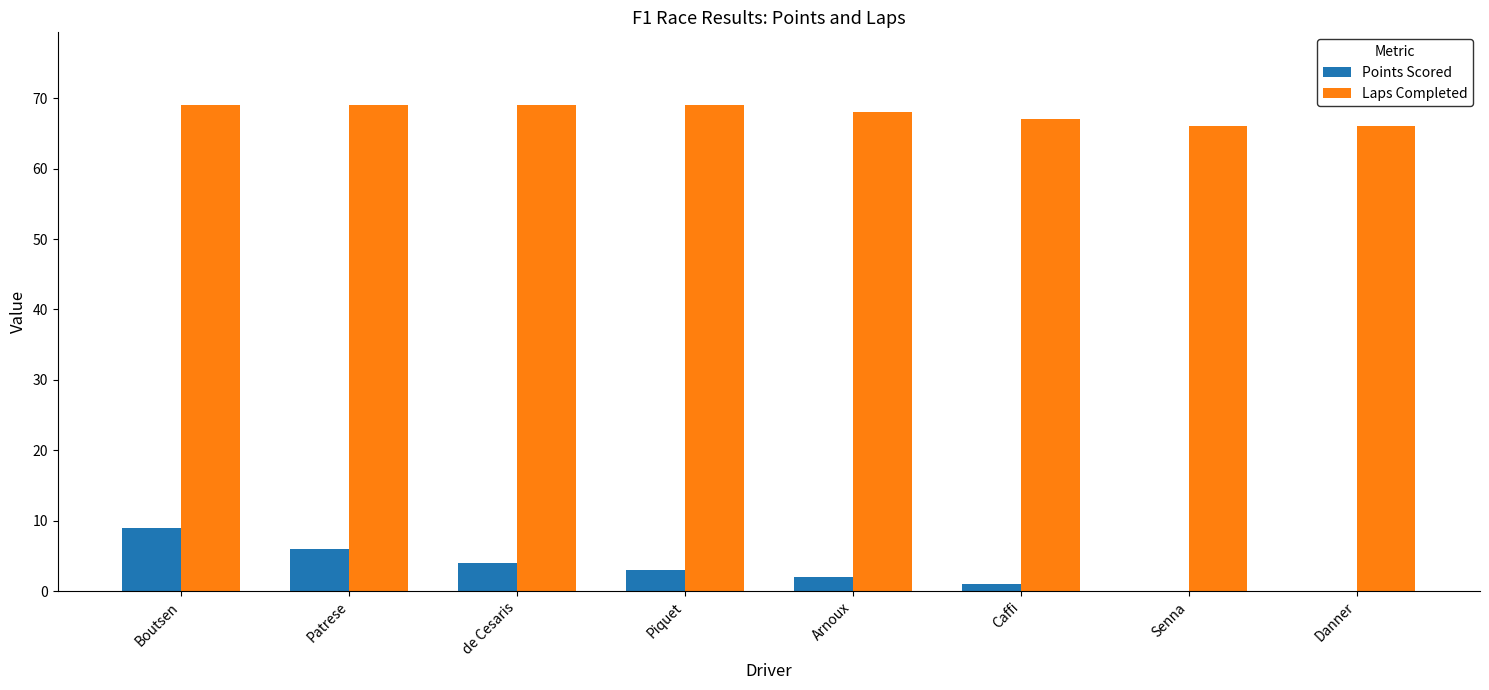

Read the Laps Completed value at Danner.

66